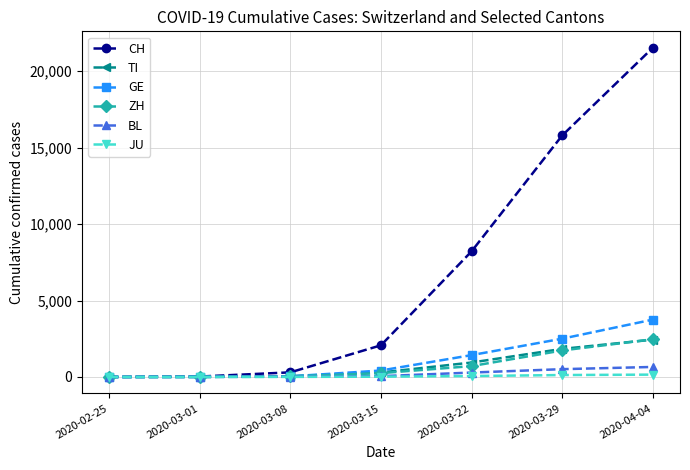

What is the label of the 7th point from the right?

2020-02-25